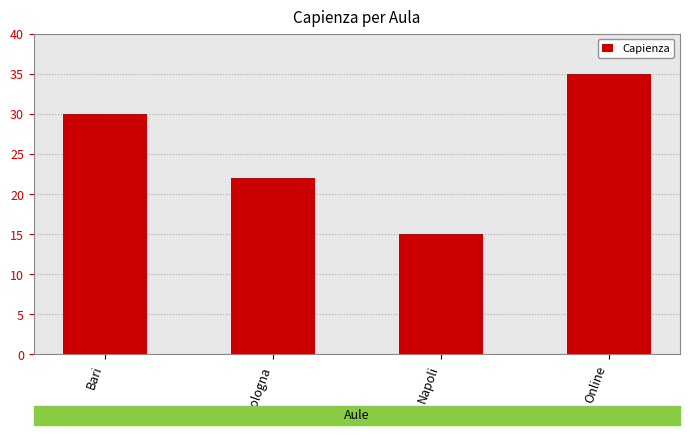

What is the minimum value shown in the chart?

15